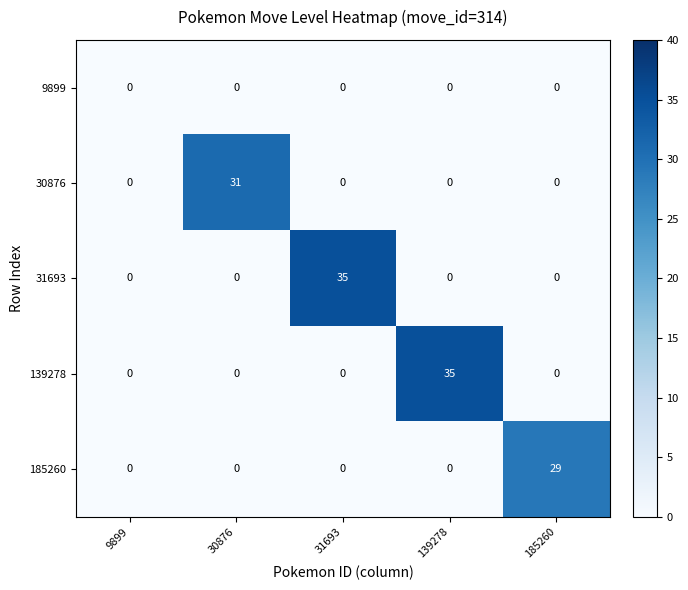

What is the sum of all 185260 values?

29